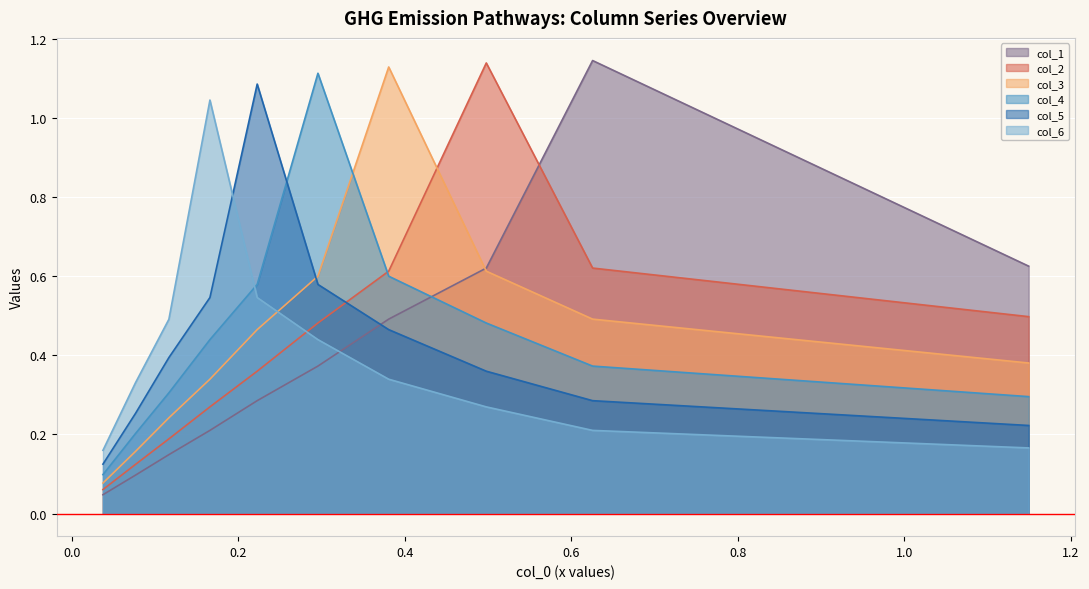

At which category is the sum across all series the highest?

0.4